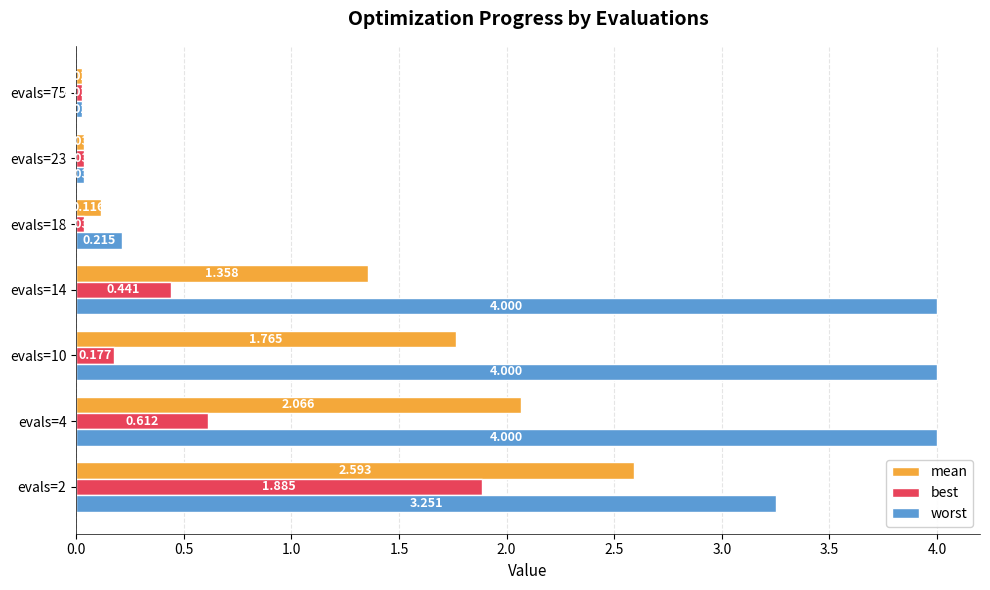

Is the value of worst at evals=2 greater than the value of mean at evals=2?

Yes